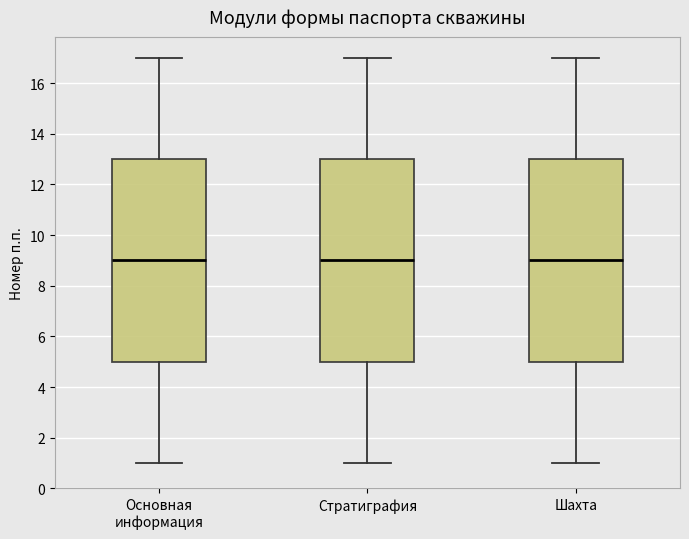

Where does the median line of the box for Шахта sit on the y-axis? The values are not printed on the chart, so give them approximately, as read against the axis.

9